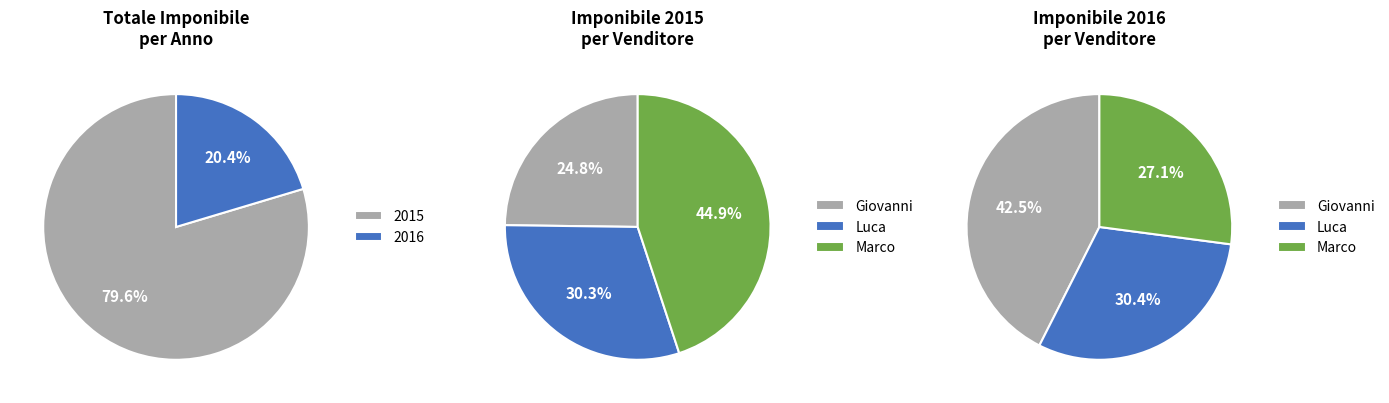

Between 2016 and 2015, which is larger?

2015